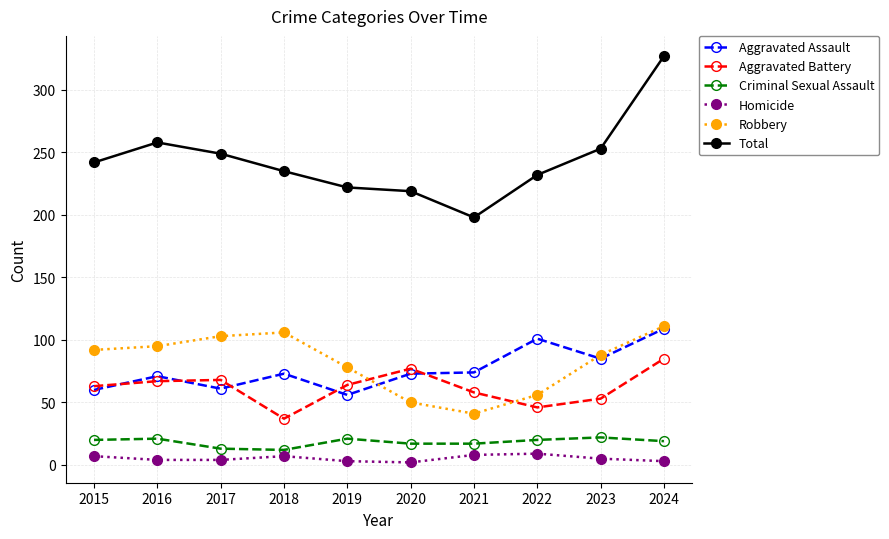

What is the greatest value displayed?

327